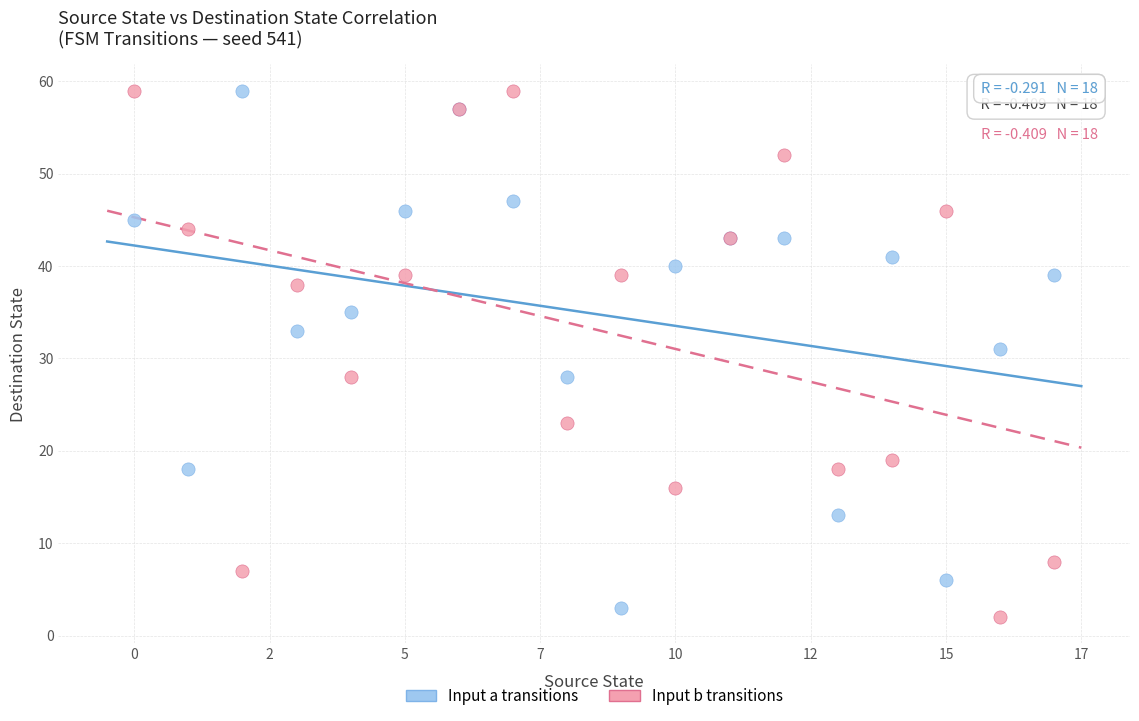

In the Input b transitions series, what Y value is closest to 30?

28